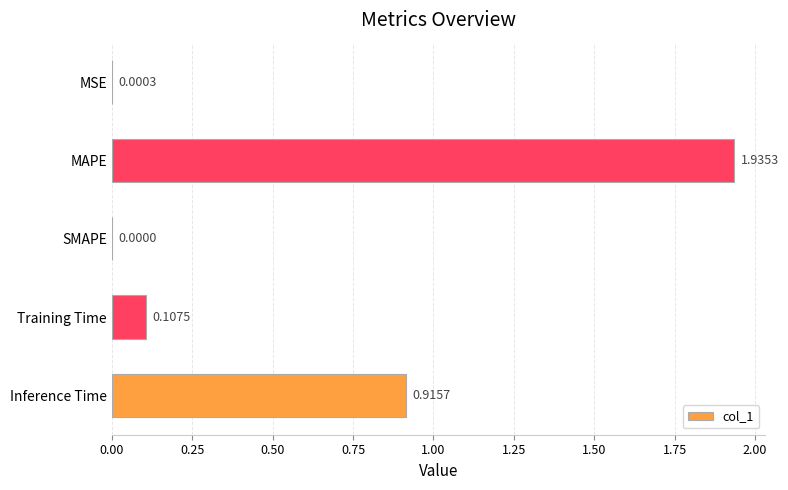

Count the number of data series in this chart.

1